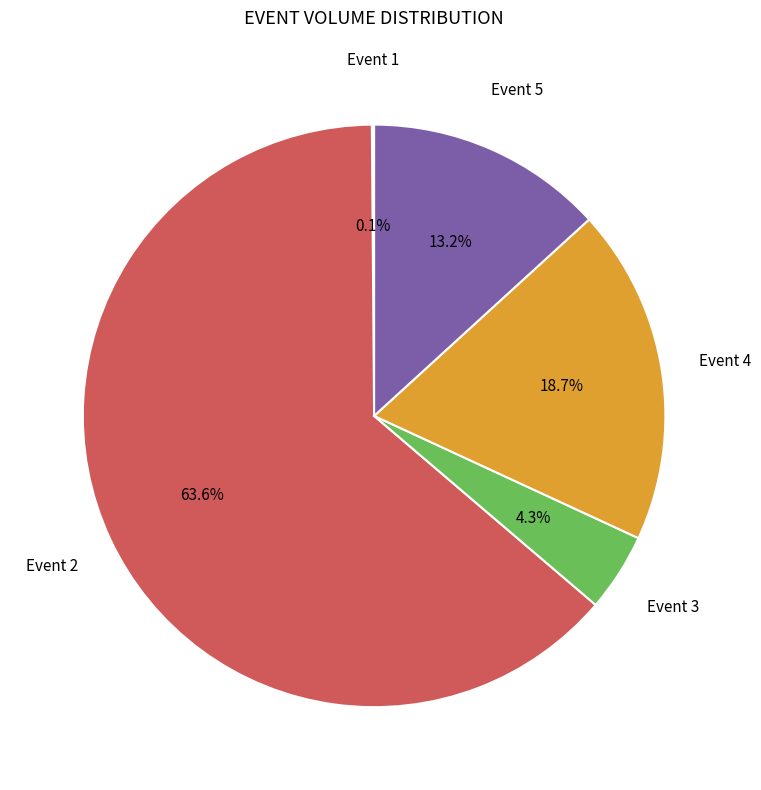

Does any single category account for the majority?

Yes